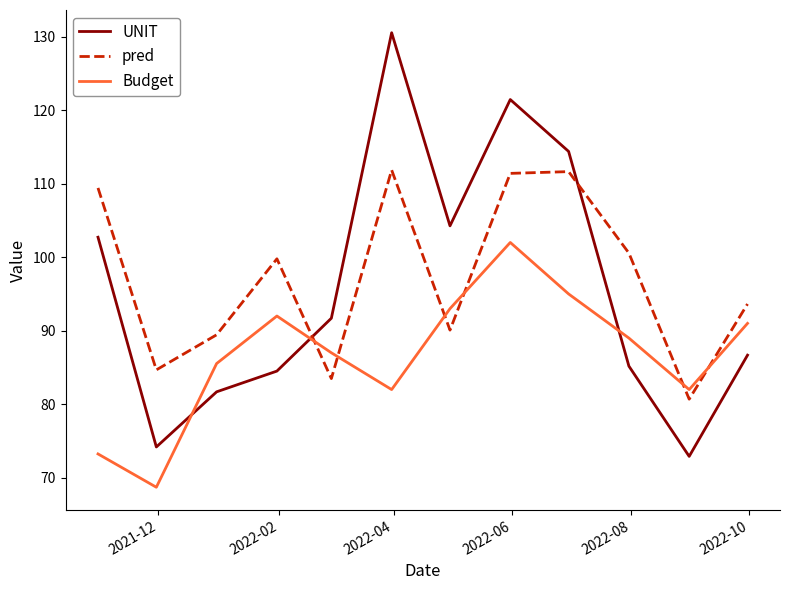

What is the greatest value displayed?

130.5